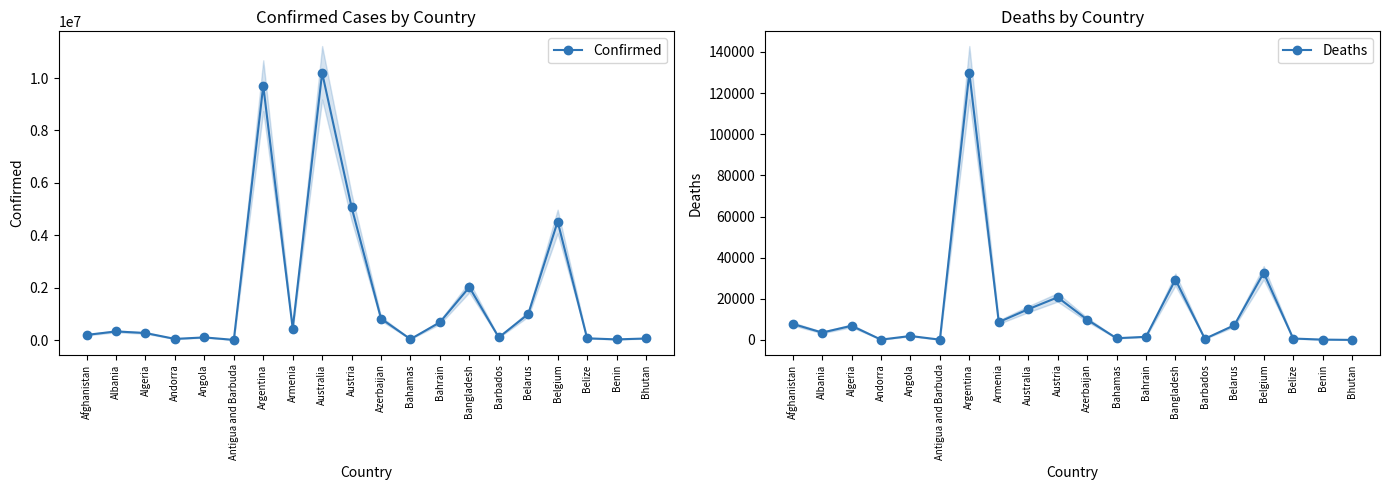

Which series has the largest range (max minus min)?

Confirmed